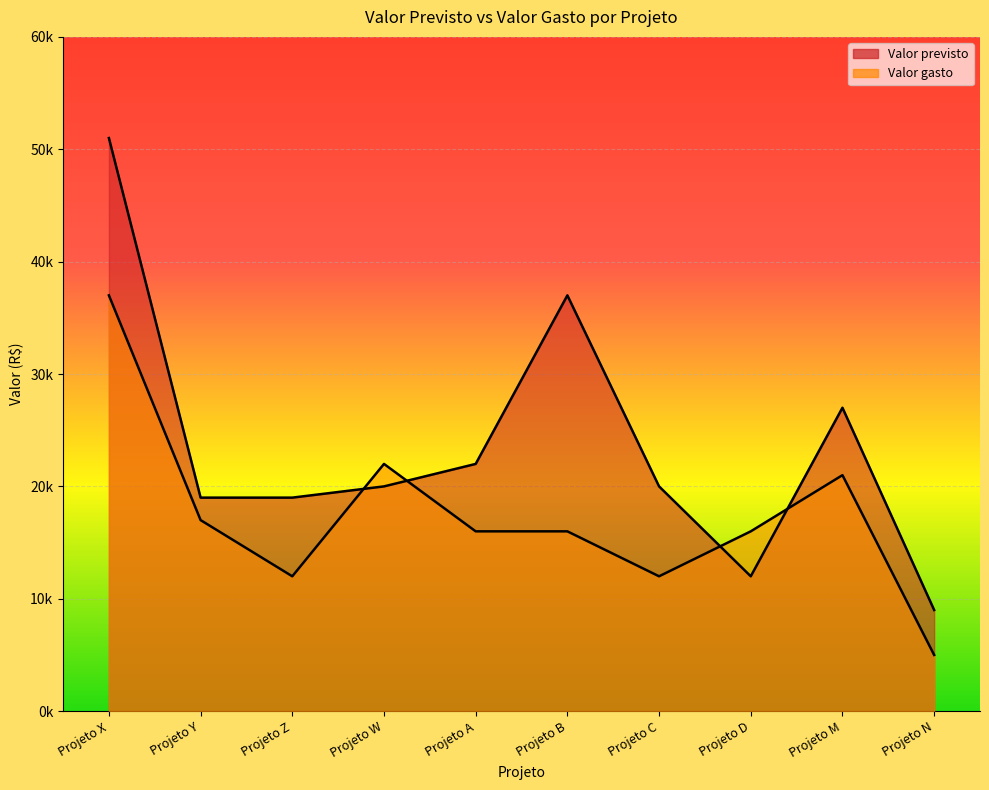

After their last crossing, which series has the higher values: Valor previsto or Valor gasto?

Valor previsto